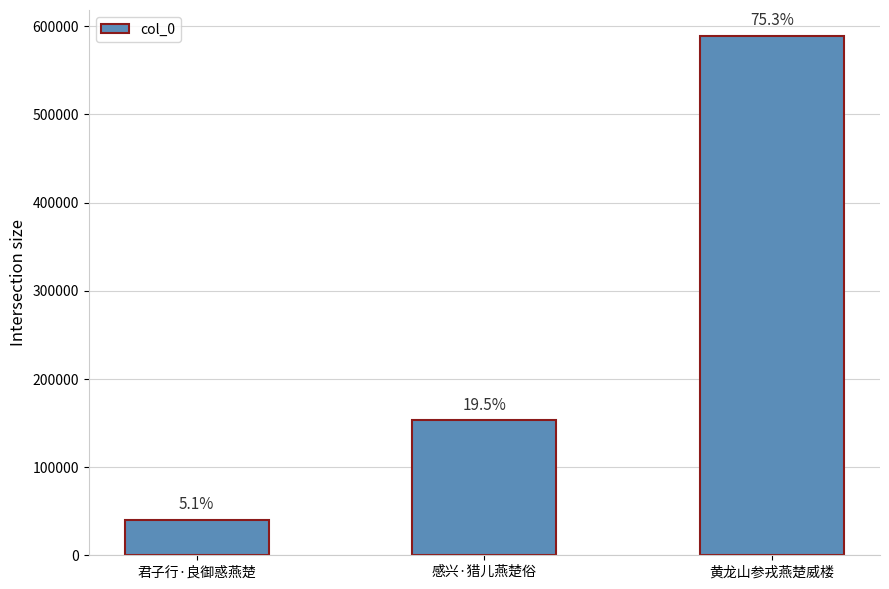

Reading left to right, transcribe all the data shown in this chart.

40273	152916	589222